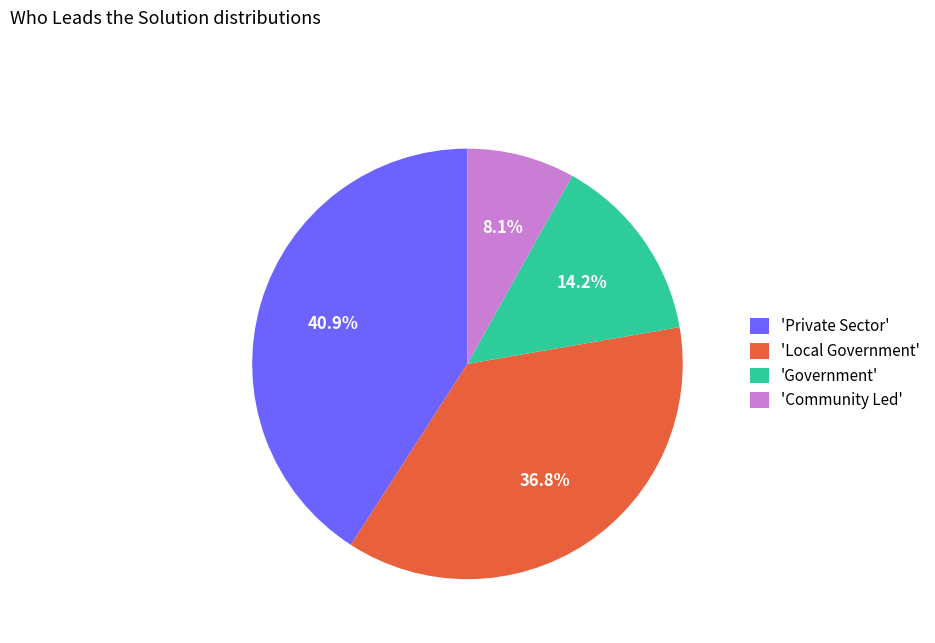

Is the sum of 'Community Led' and 'Private Sector' greater than half?

No